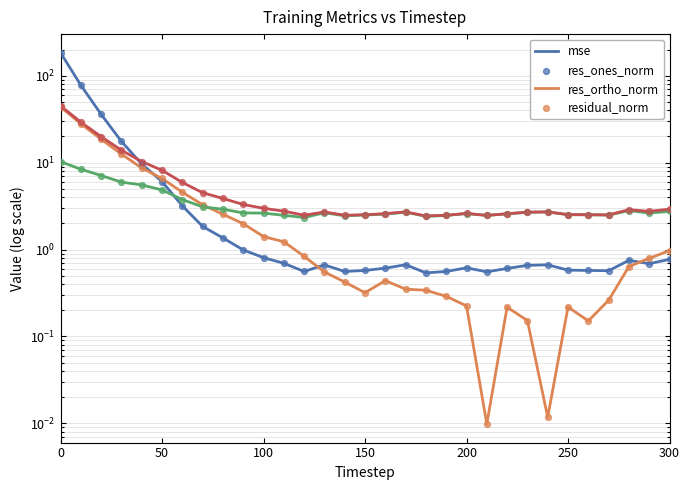

Which series reaches the minimum Y coordinate?

res_ones_norm